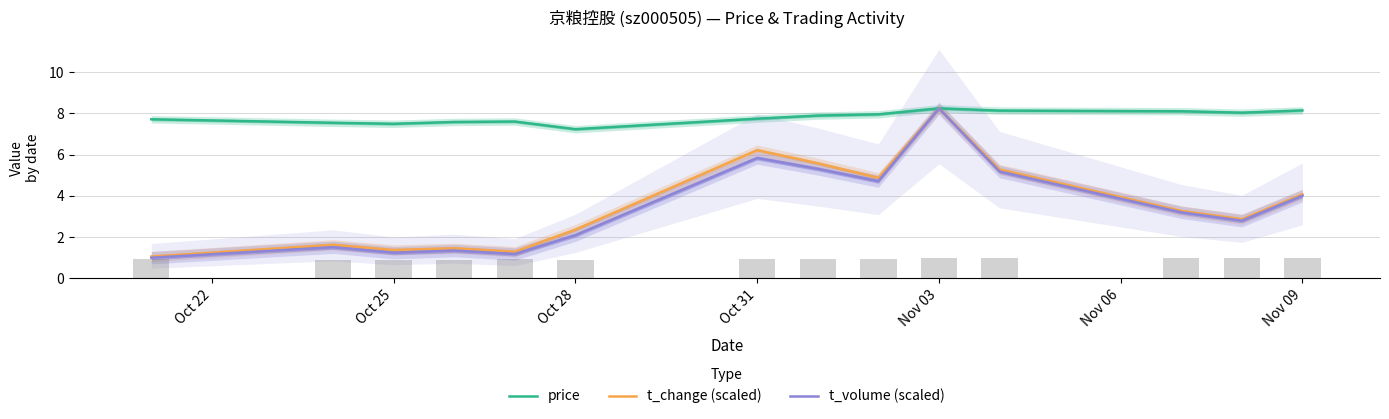

What is the maximum value for t_change (scaled)?

8.2